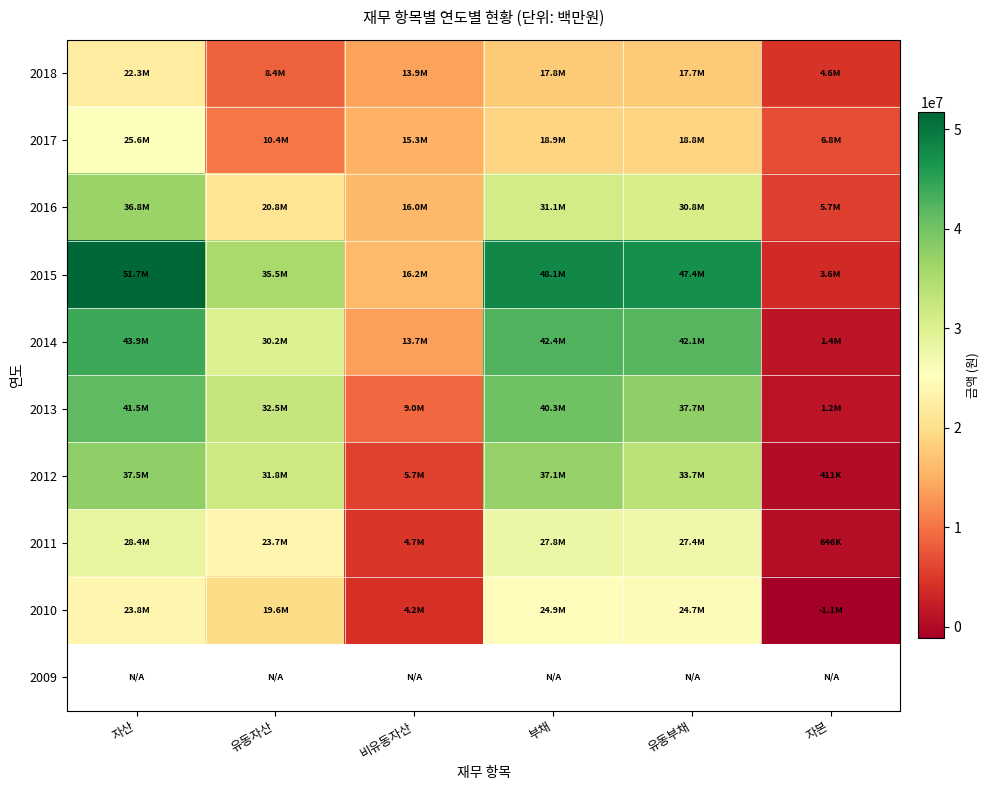

How many data points does each series have?

6